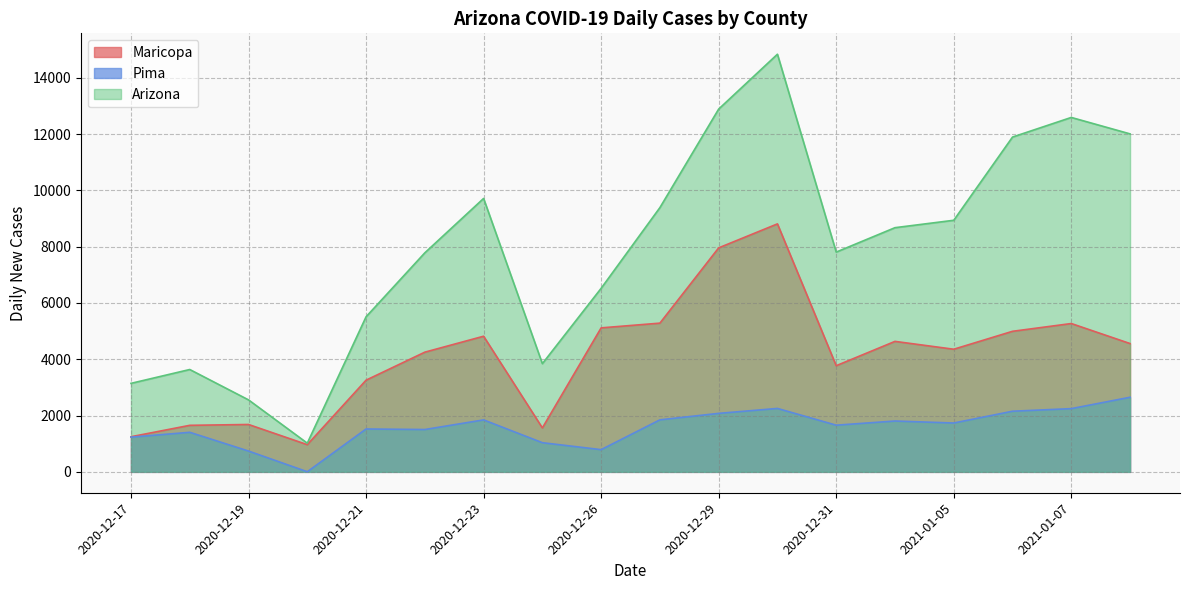

How many lines are shown in the chart?

3